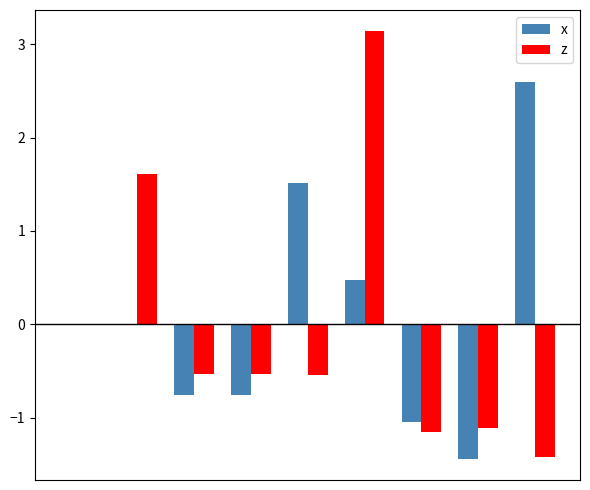

What is the maximum value shown in the chart?

3.1